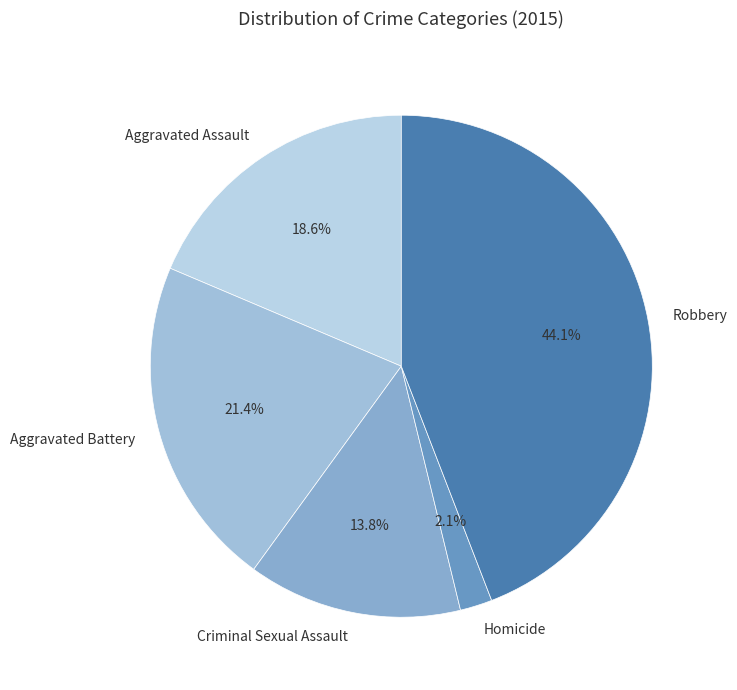

Which has a higher value, Robbery or Aggravated Battery?

Robbery